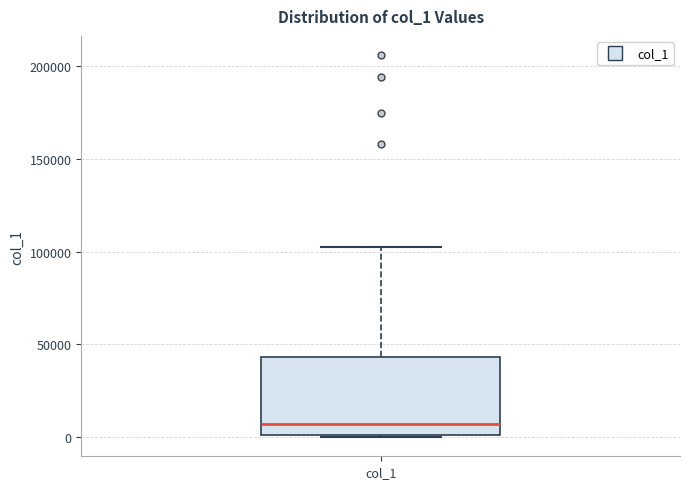

Read this box plot against the y-axis: the position of the median line, the range covered by the box, and the ends of both whiskers. The values are not printed on the chart, so give them approximately, as read against the axis.

median 5000, box 0 to 45000, whiskers 0 to 100000